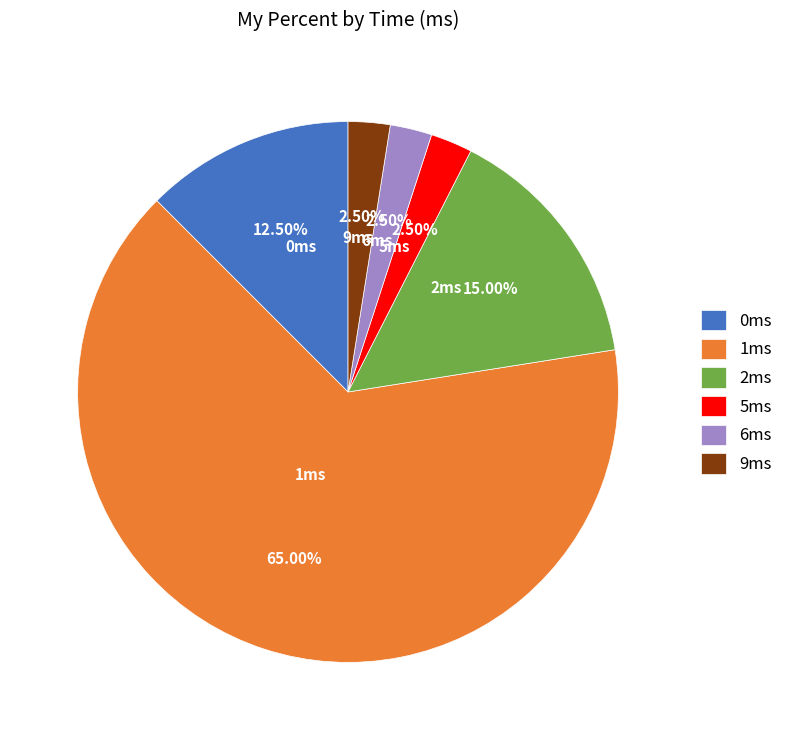

Which has a higher value, 9ms or 2ms?

2ms